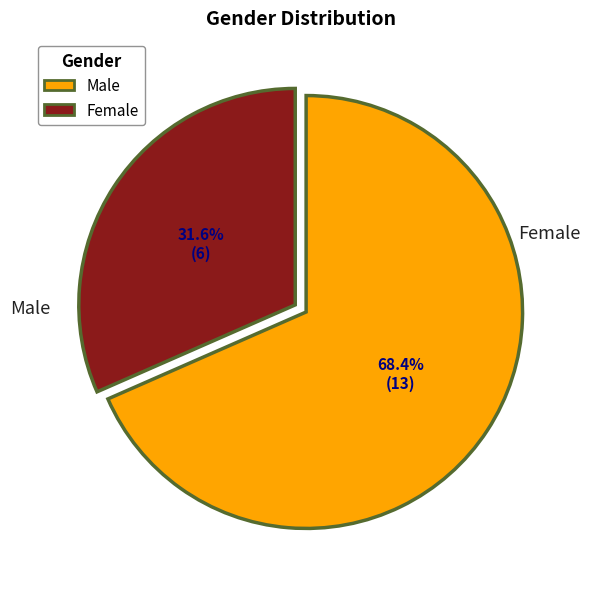

How many slices are in this pie chart?

2